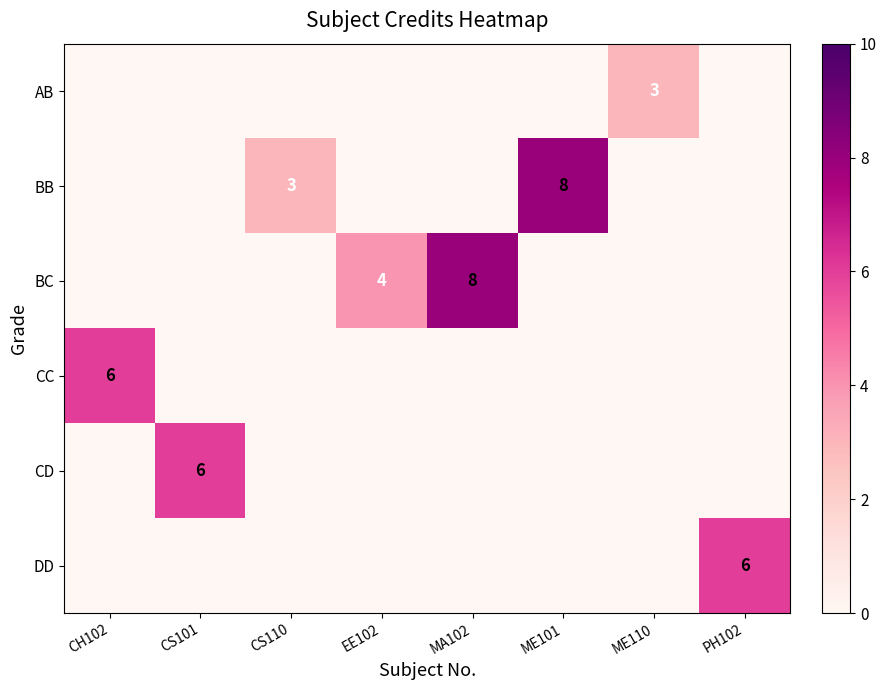

Reading right to left, transcribe all the data shown in this chart.

row_0: 0	3	0	0	0	0	0	0
row_1: 0	0	8	0	0	3	0	0
row_2: 0	0	0	8	4	0	0	0
row_3: 0	0	0	0	0	0	0	6
row_4: 0	0	0	0	0	0	6	0
row_5: 6	0	0	0	0	0	0	0